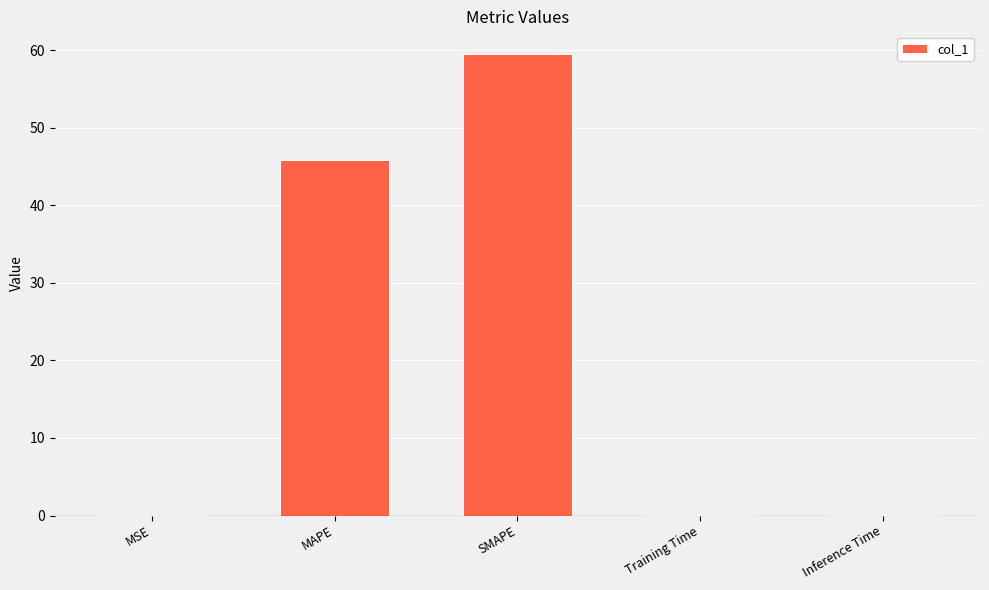

Are the bars horizontal?

No